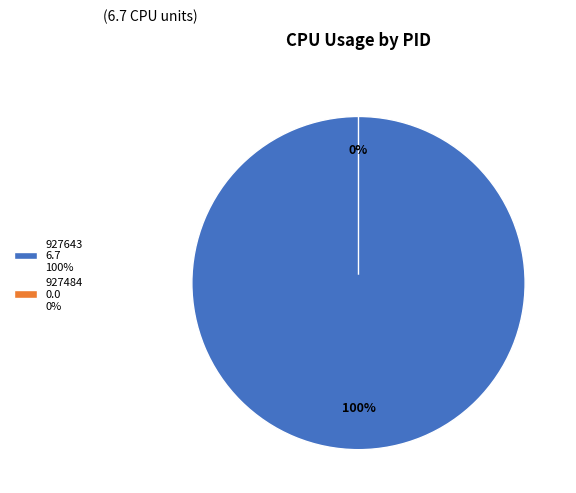

To the nearest percent, what is the combined percentage of 927643 and 927484?

100%